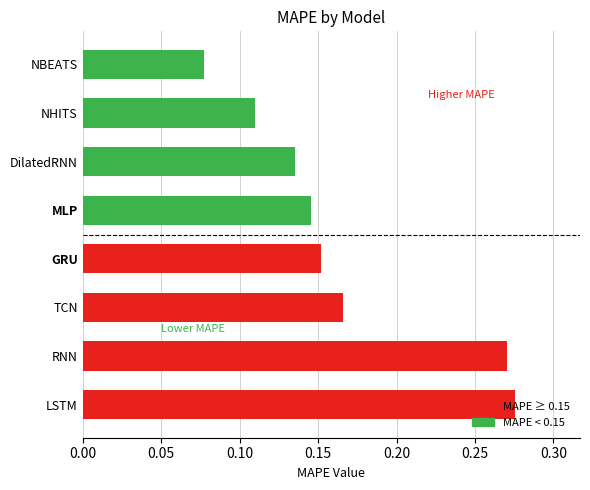

Rank the categories by value from highest to lowest.

LSTM, RNN, TCN, GRU, MLP, DilatedRNN, NHITS, NBEATS